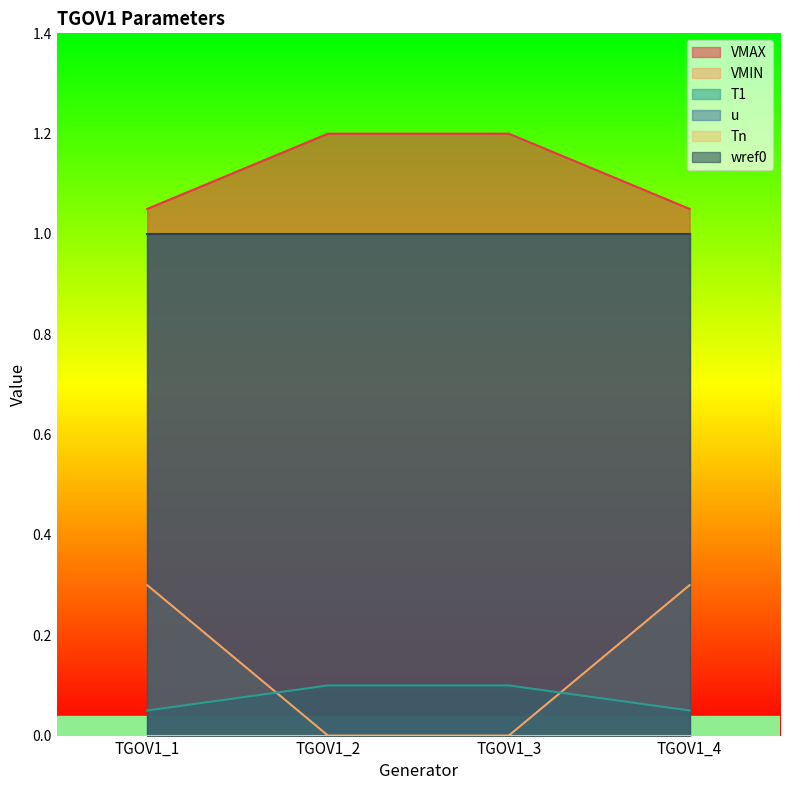

What is the average value of the T1 series?

0.1